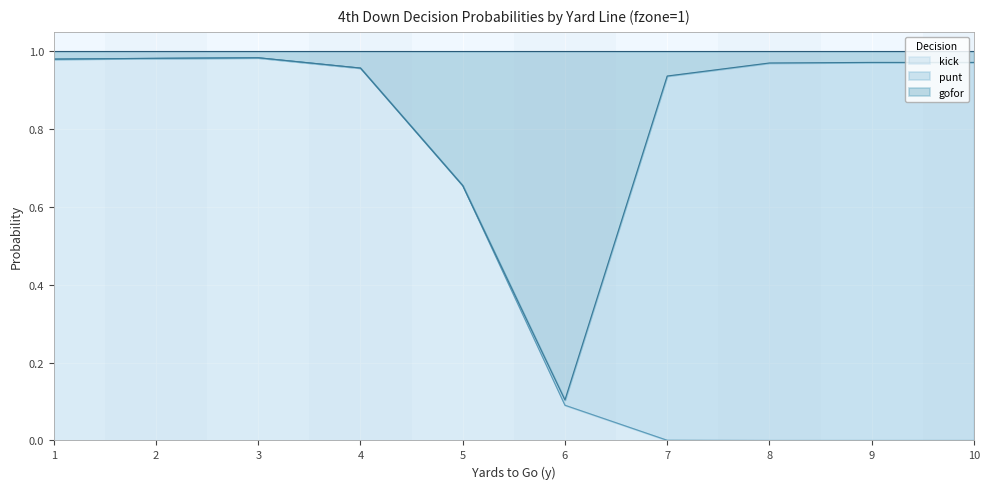

Is it true that kick equals 1.0 at 5?

False